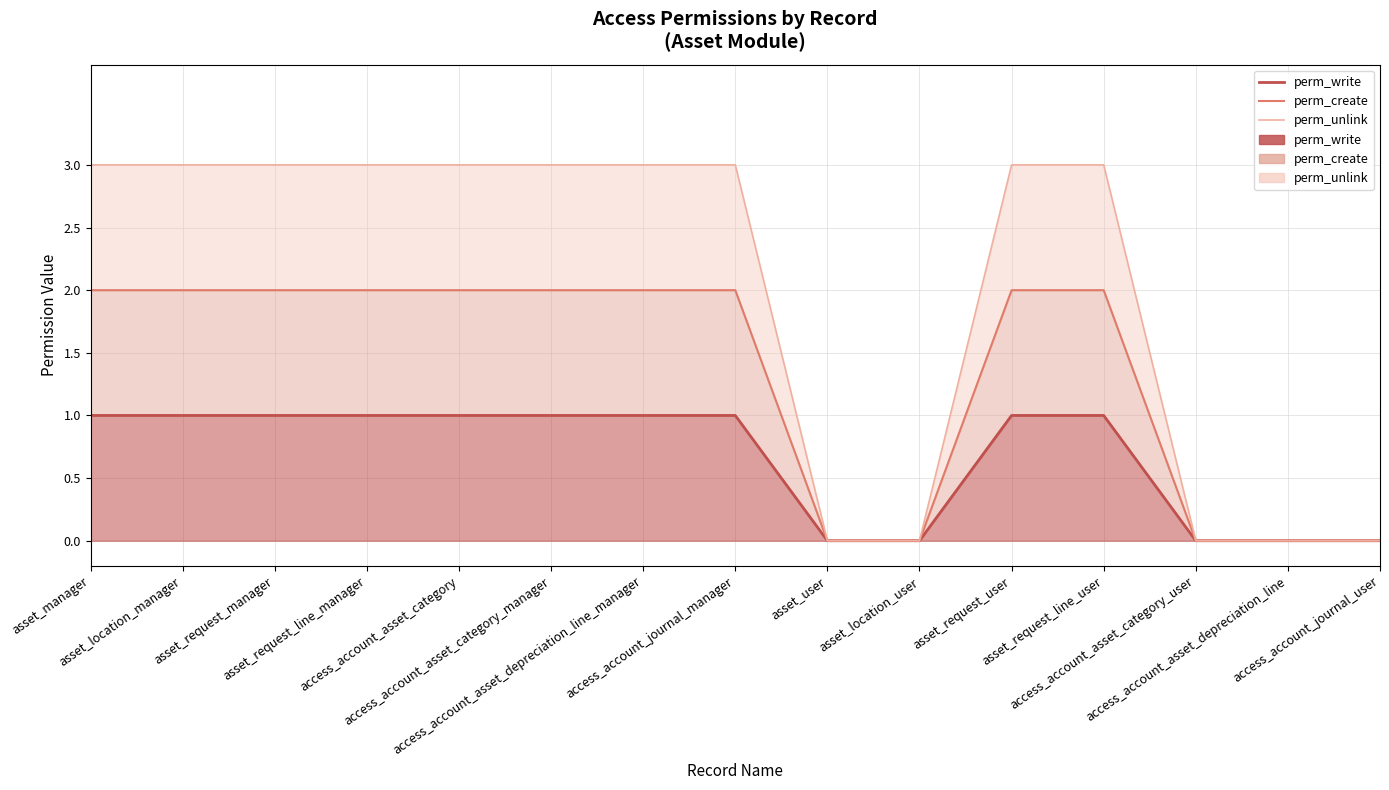

Between asset_request_user and asset_request_line_user, which is larger?

asset_request_user